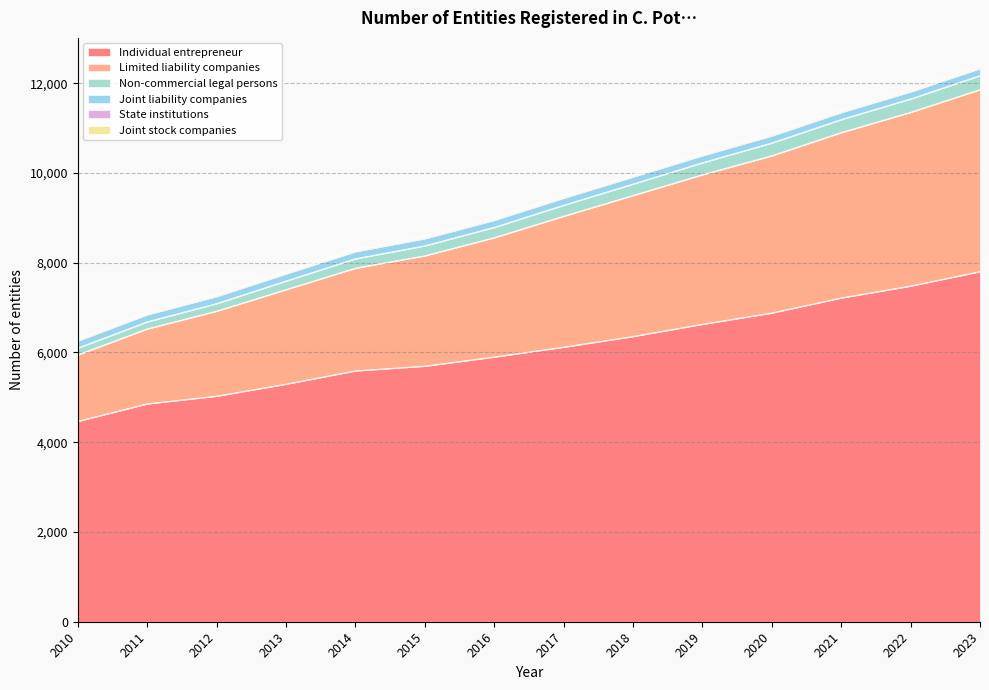

At which label is Individual entrepreneur closest to 6135?

2017